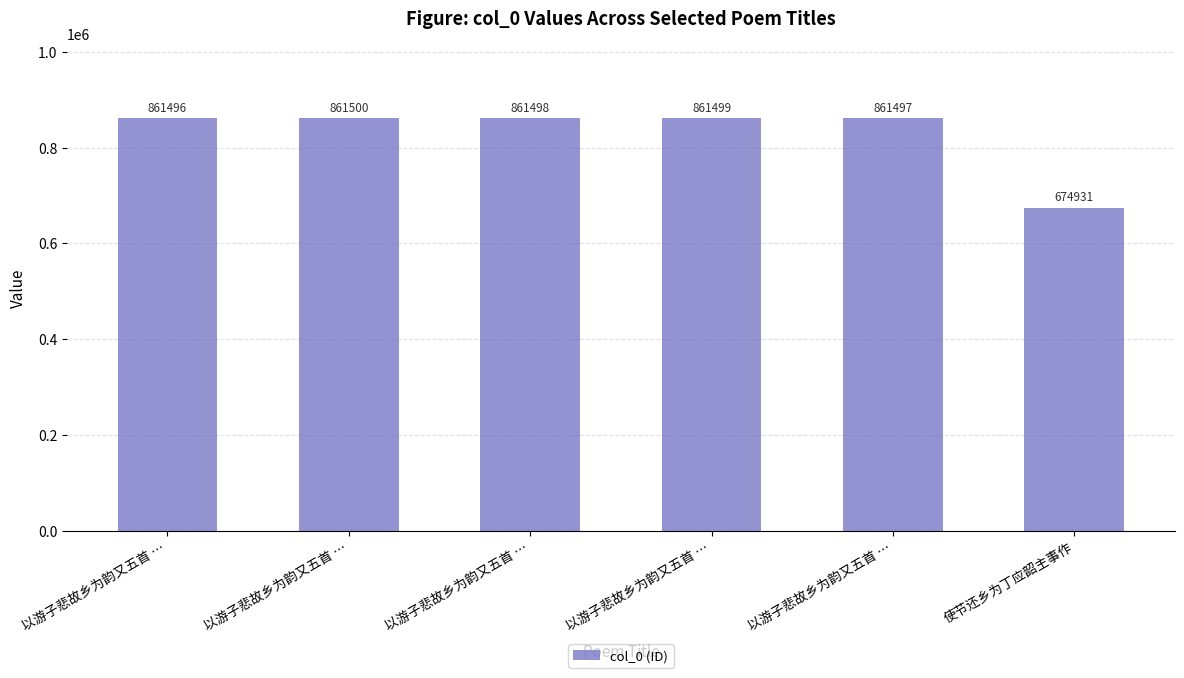

How many bars are there in total?

6